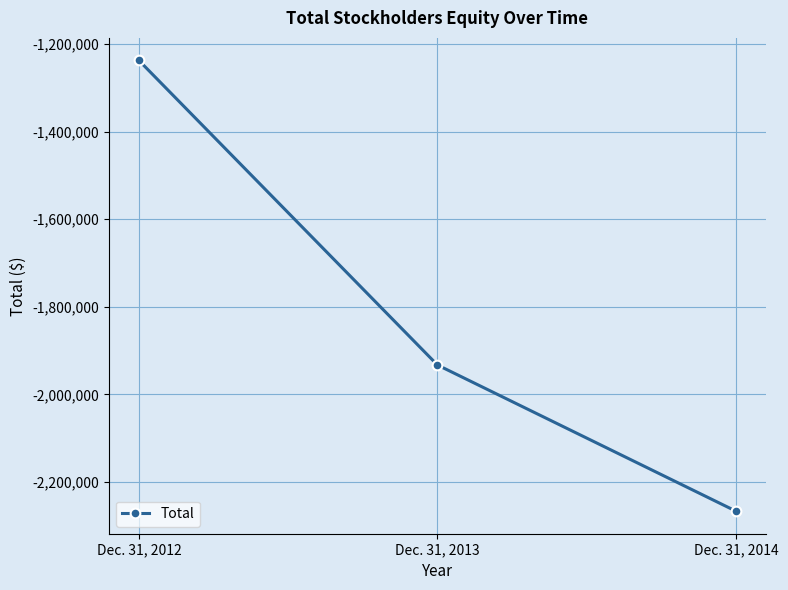

True or false: the data shows -896737 at Dec. 31, 2013.

False